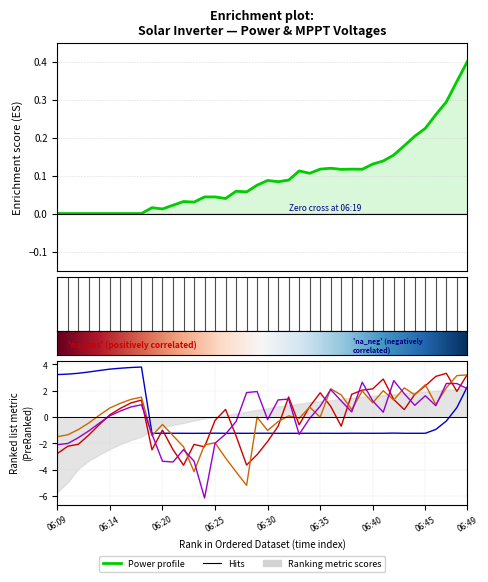

True or false: Power(W) has more than 1 interior local peaks.

True